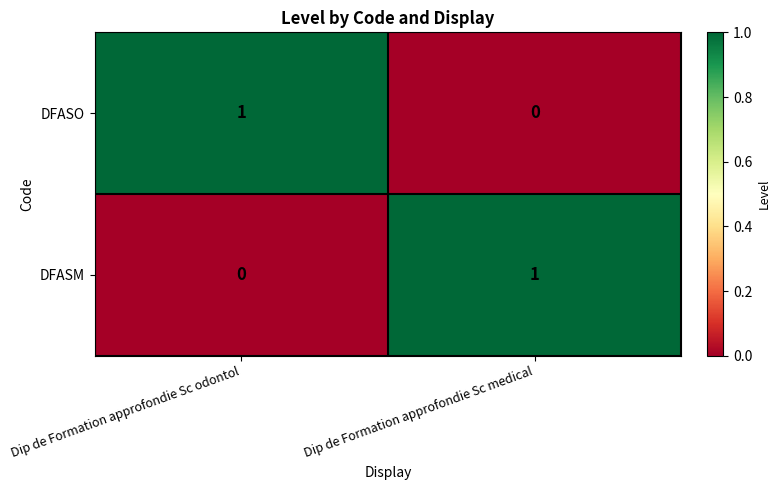

Reading left to right, list all the values displayed in this chart.

DFASO: 1	0
DFASM: 0	1